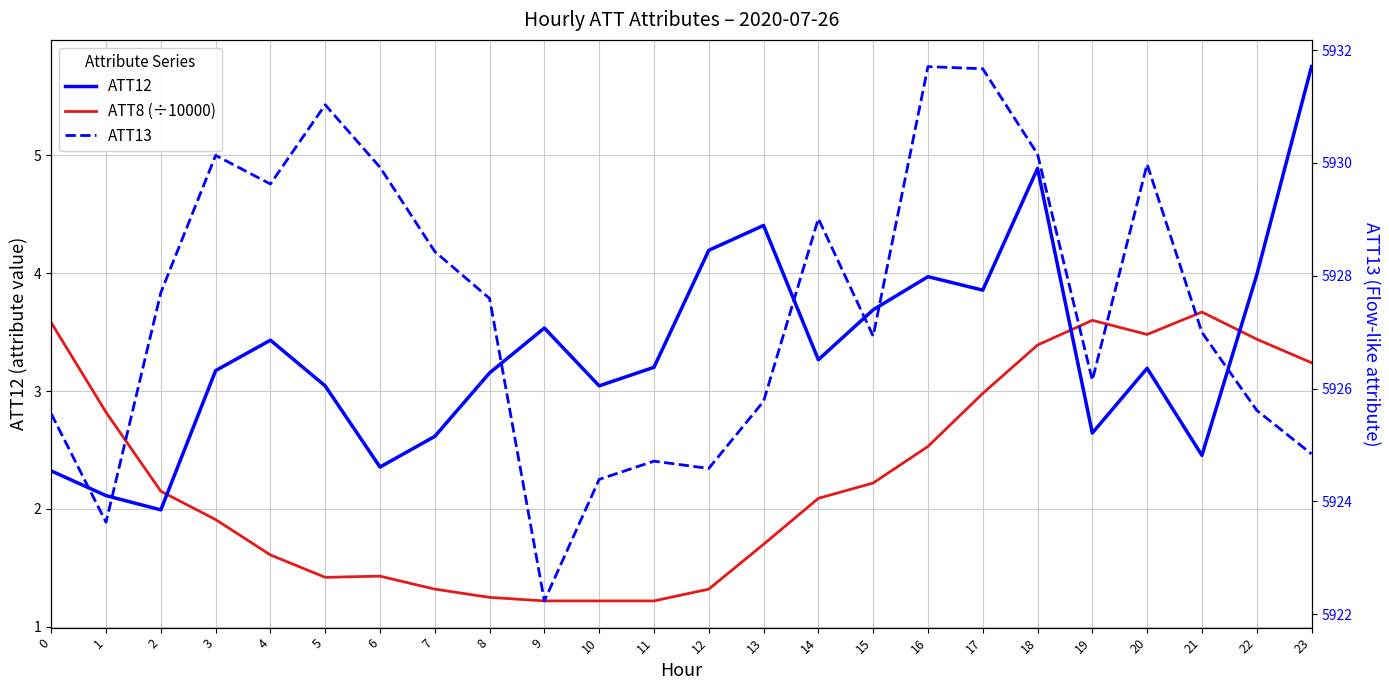

Where is ATT13 nearest to the value 5926?

19